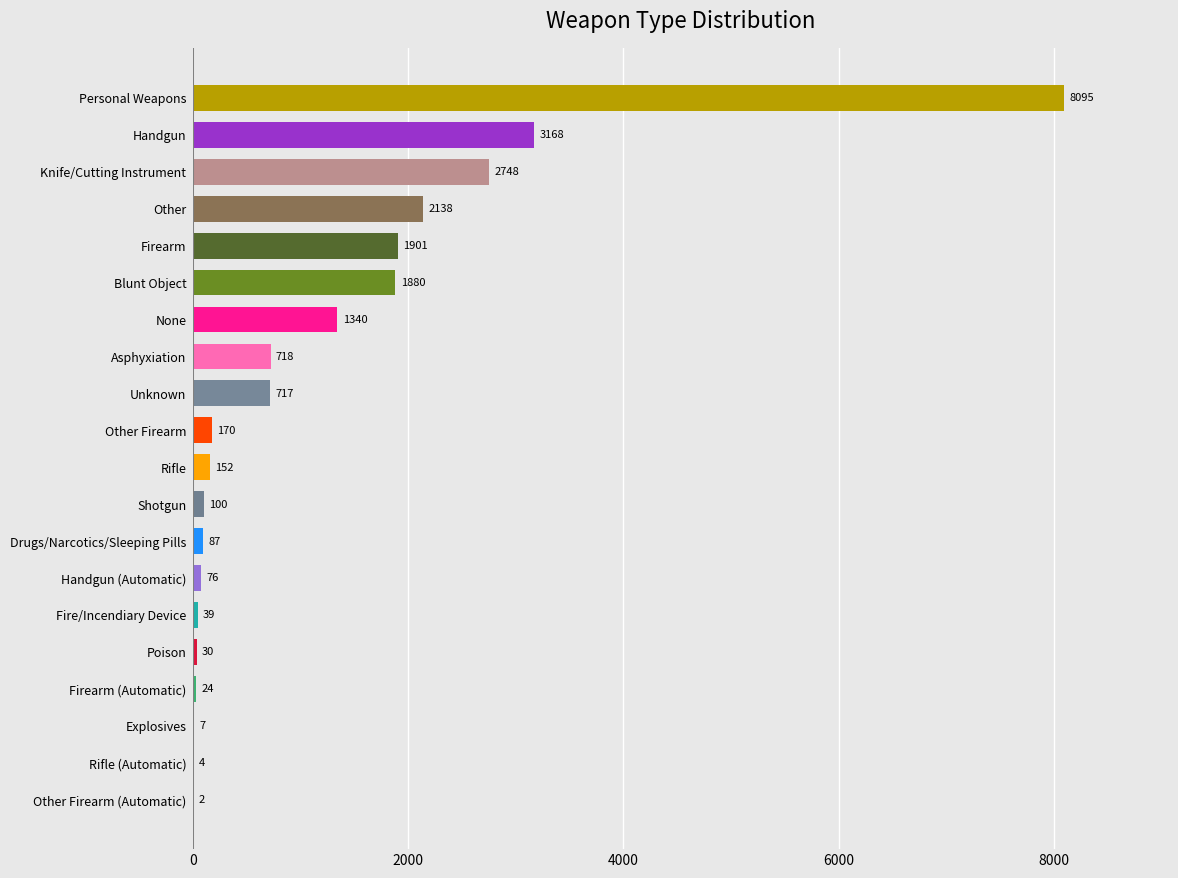

Reading top to bottom, extract all data points from this chart.

Personal Weapons=8095	Handgun=3168	Knife/Cutting Instrument=2748	Other=2138	Firearm=1901	Blunt Object=1880	None=1340	Asphyxiation=718	Unknown=717	Other Firearm=170	Rifle=152	Shotgun=100	Drugs/Narcotics/Sleeping Pills=87	Handgun (Automatic)=76	Fire/Incendiary Device=39	Poison=30	Firearm (Automatic)=24	Explosives=7	Rifle (Automatic)=4	Other Firearm (Automatic)=2